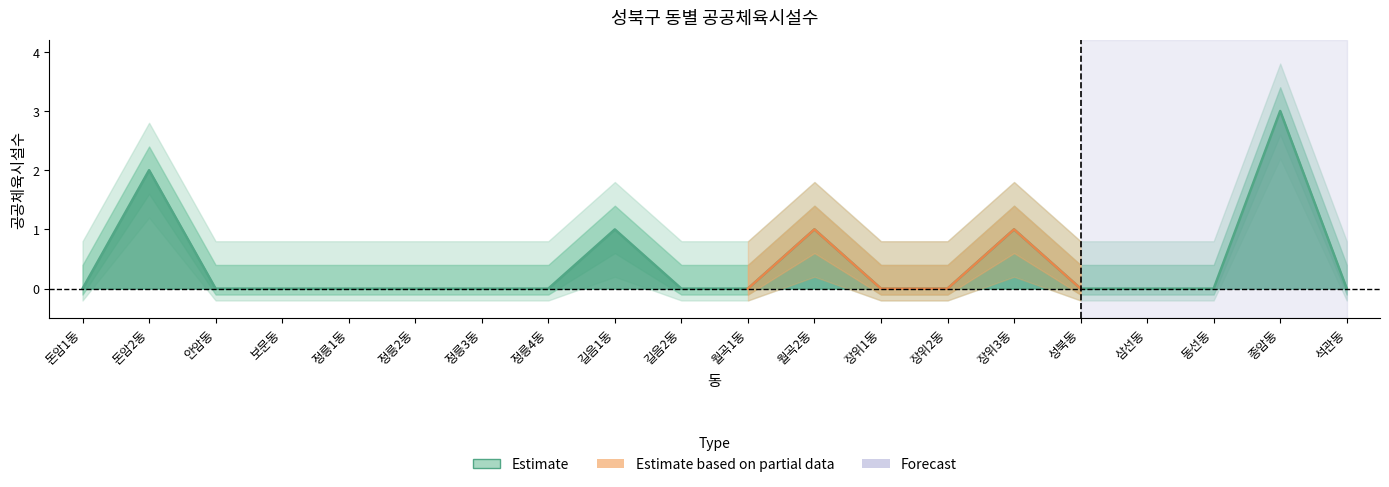

Reading left to right, transcribe all the data shown in this chart.

돈암1동=0	돈암2동=2	안암동=0	보문동=0	정릉1동=0	정릉2동=0	정릉3동=0	정릉4동=0	길음1동=1	길음2동=0	월곡1동=0	월곡2동=1	장위1동=0	장위2동=0	장위3동=1	성북동=0	삼선동=0	동선동=0	종암동=3	석관동=0